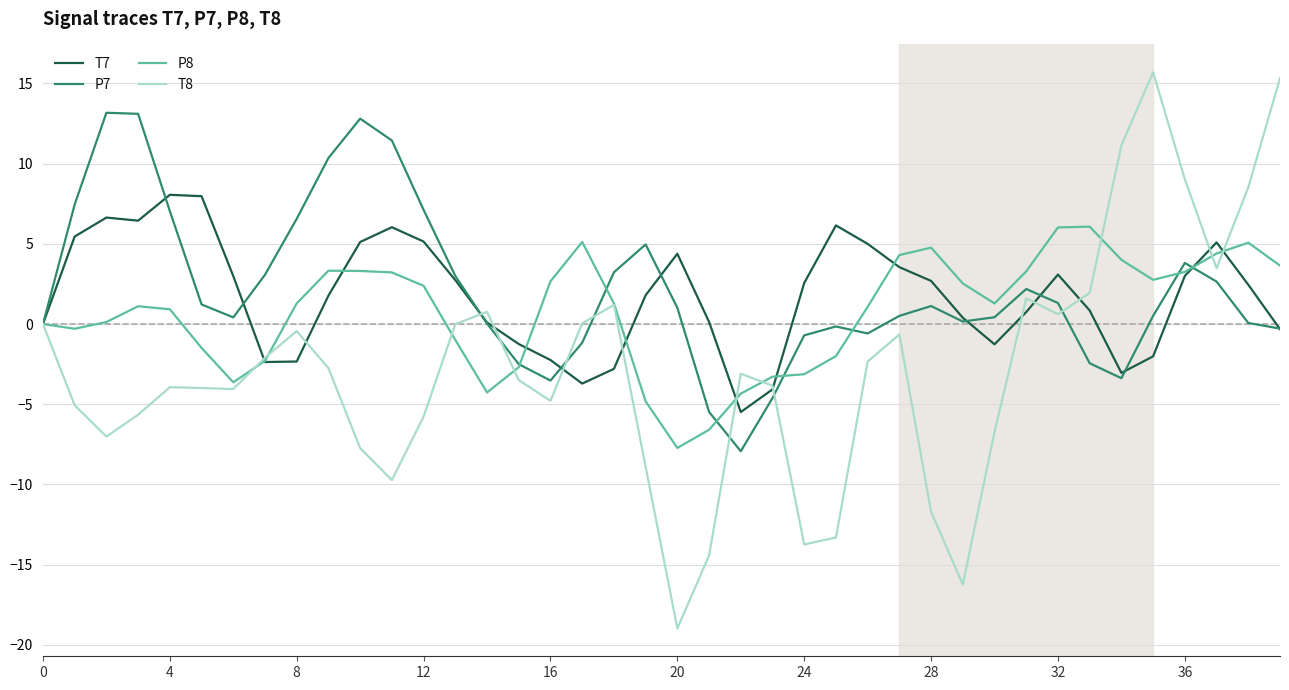

Which series has the largest range (max minus min)?

T8